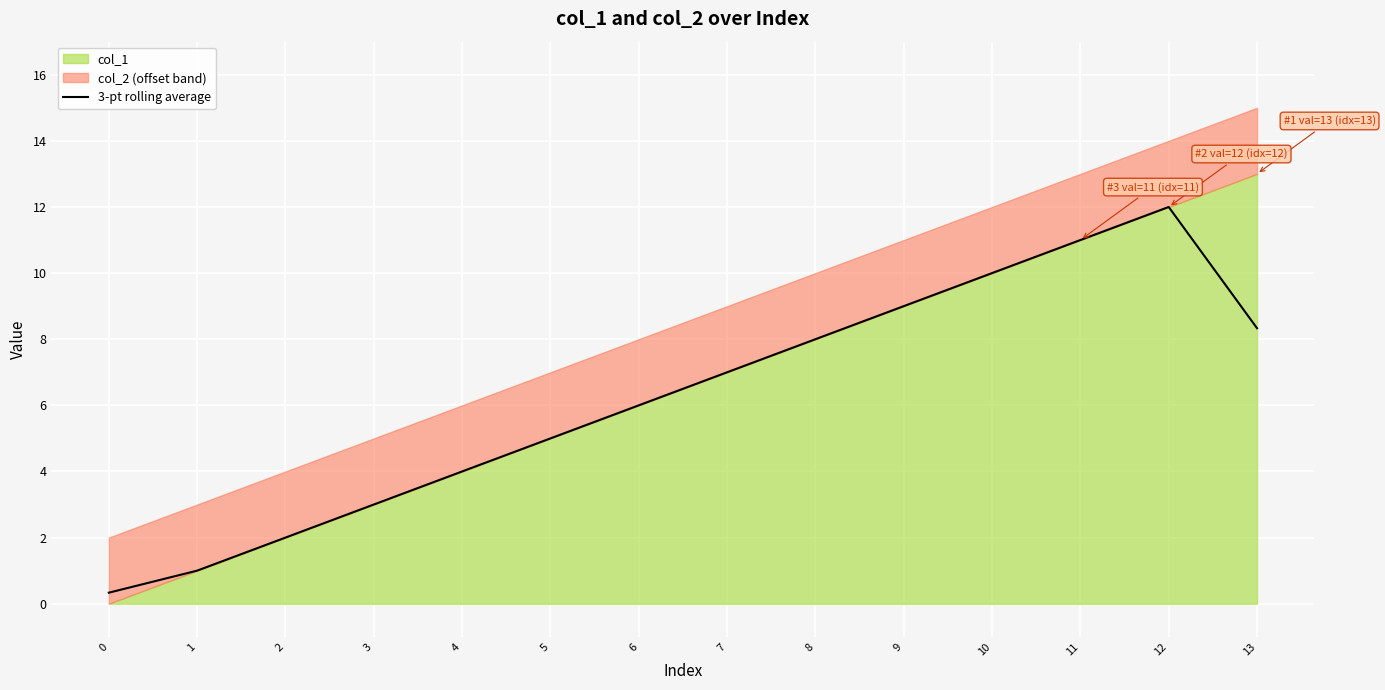

The chart shows a value of 1.0 at 1. True or false?

True